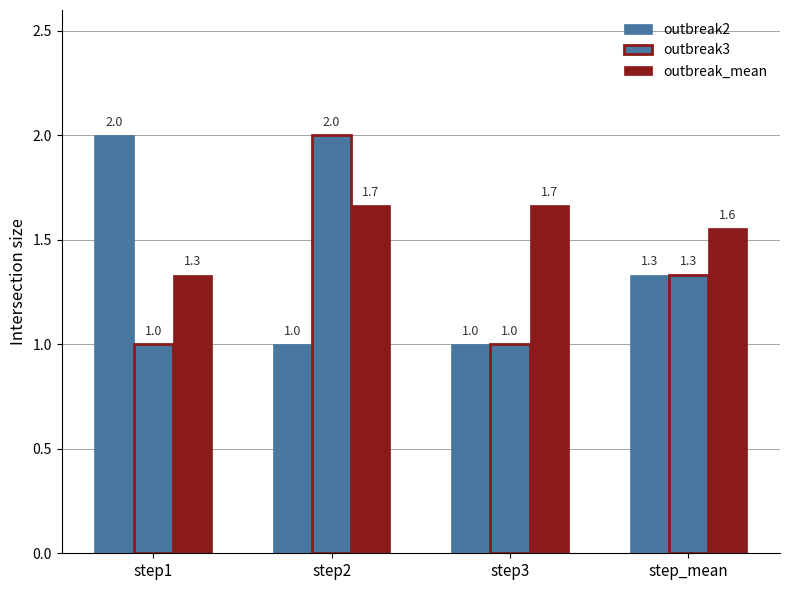

Reading right to left, what are all the values shown in this chart?

outbreak2: step_mean=1.3	step3=1.0	step2=1.0	step1=2.0
outbreak3: step_mean=1.3	step3=1.0	step2=2.0	step1=1.0
outbreak_mean: step_mean=1.6	step3=1.7	step2=1.7	step1=1.3